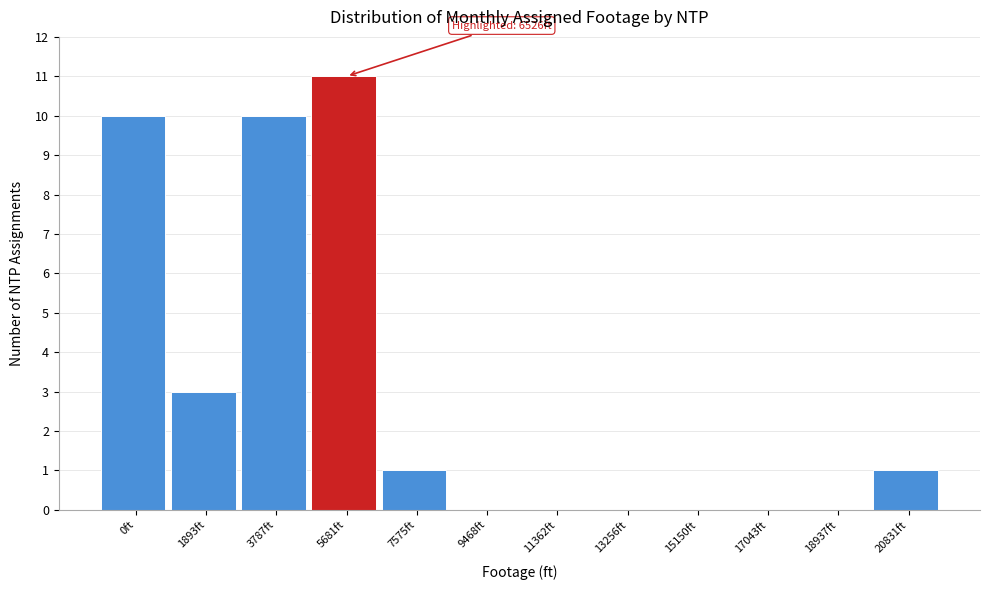

Reading right to left, what are all the values shown in this chart?

20831ft=1	18937ft=0	17043ft=0	15150ft=0	13256ft=0	11362ft=0	9468ft=0	7575ft=1	5681ft=11	3787ft=10	1893ft=3	0ft=10